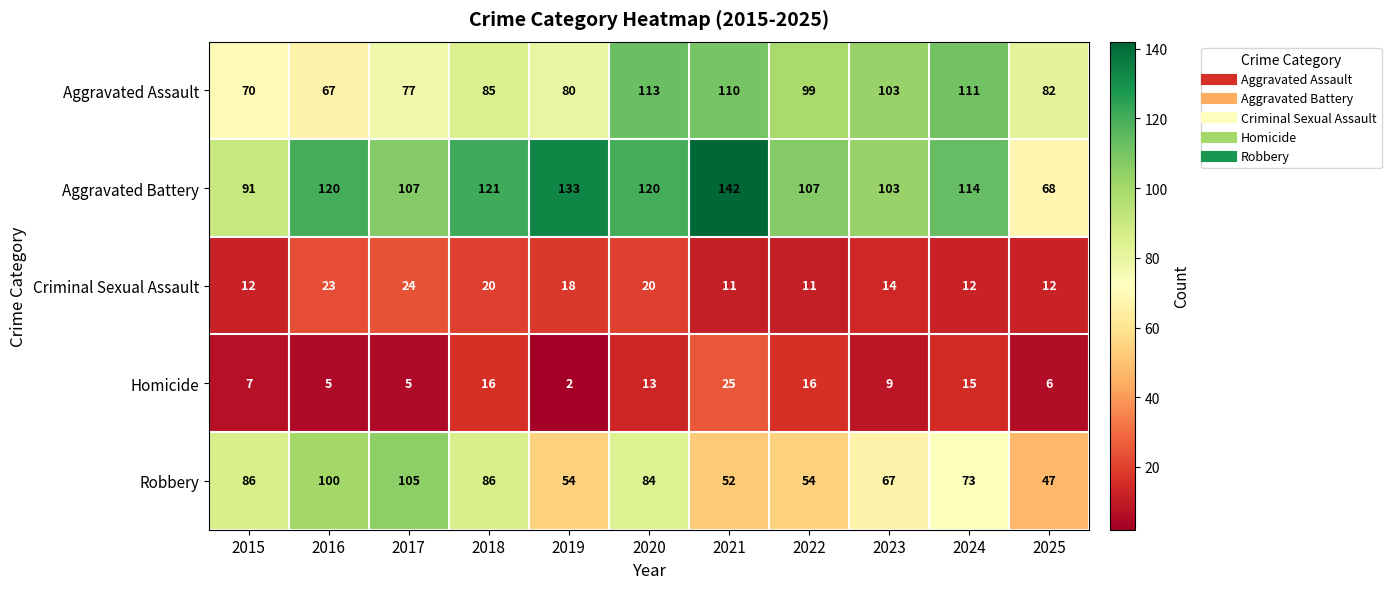

What is the difference between the maximum and minimum values in the Homicide series?

23